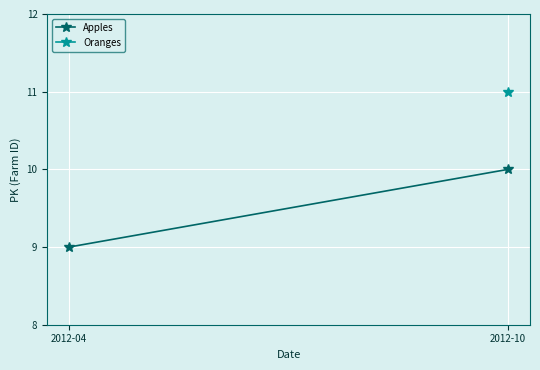

Reading left to right, list all the values displayed in this chart.

9	10